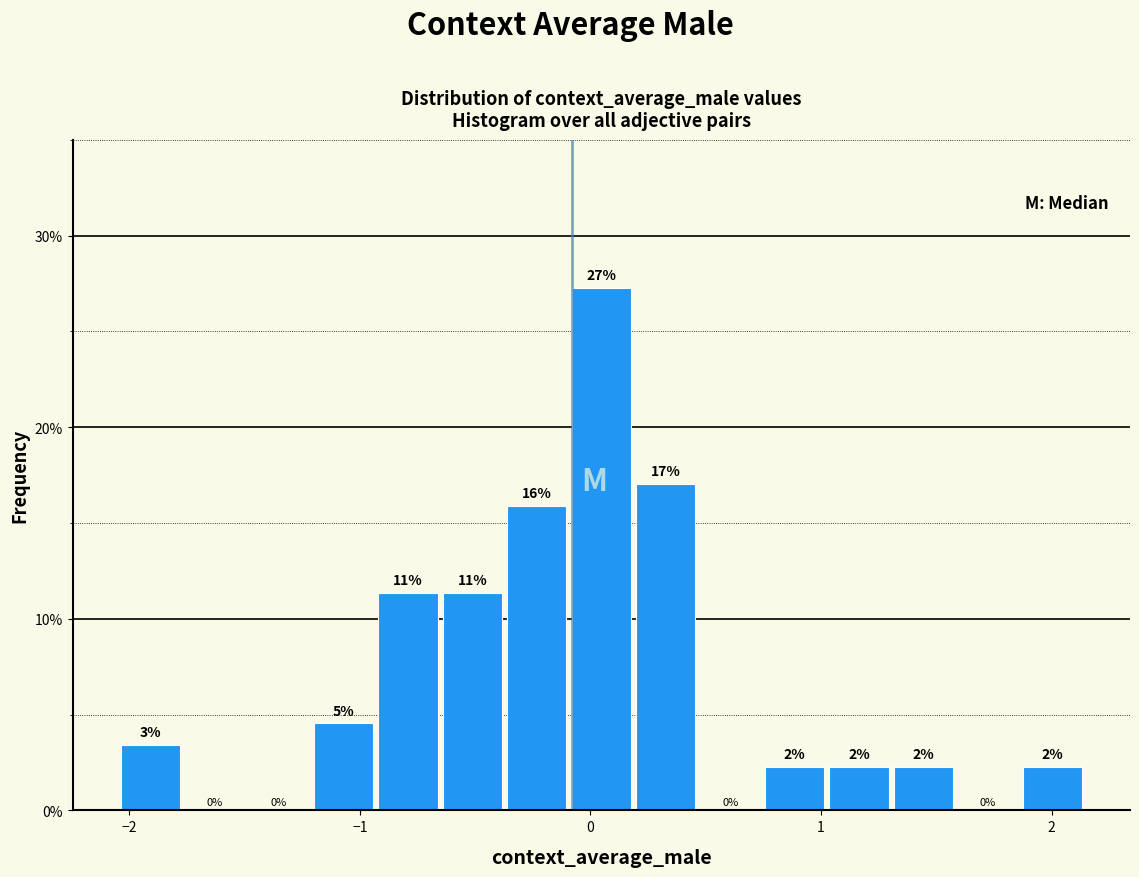

Read against the x-axis, roughly where is the centre of the tallest bar?

0.0